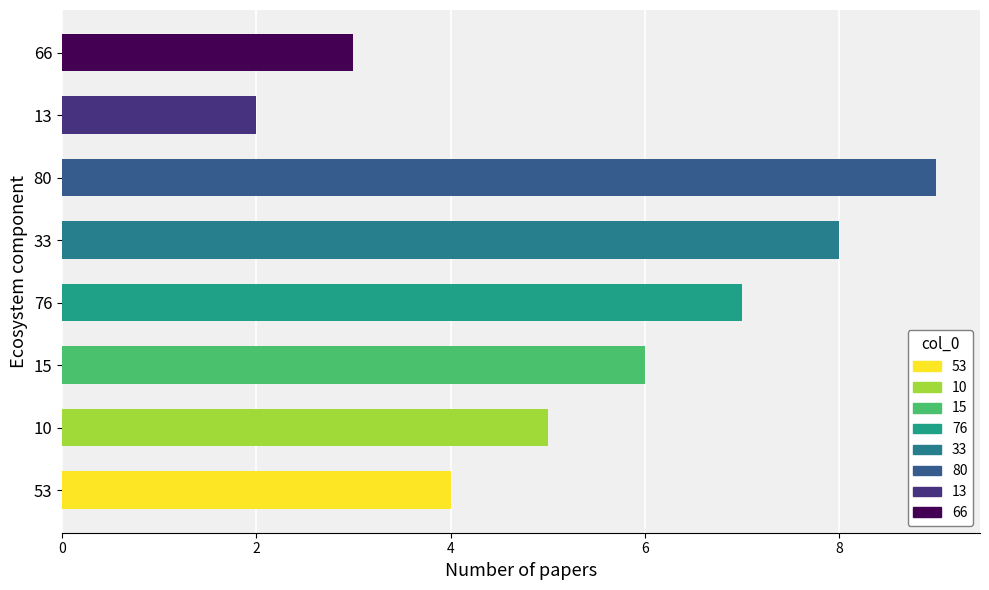

True or false: the data shows 6 at 15.

True